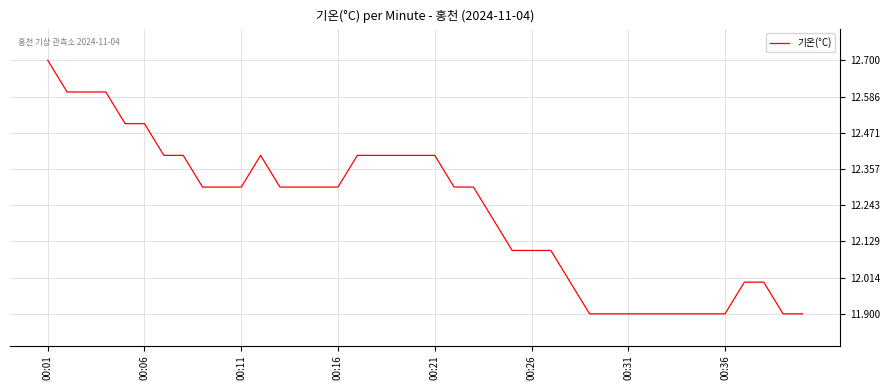

How many lines are shown in the chart?

1